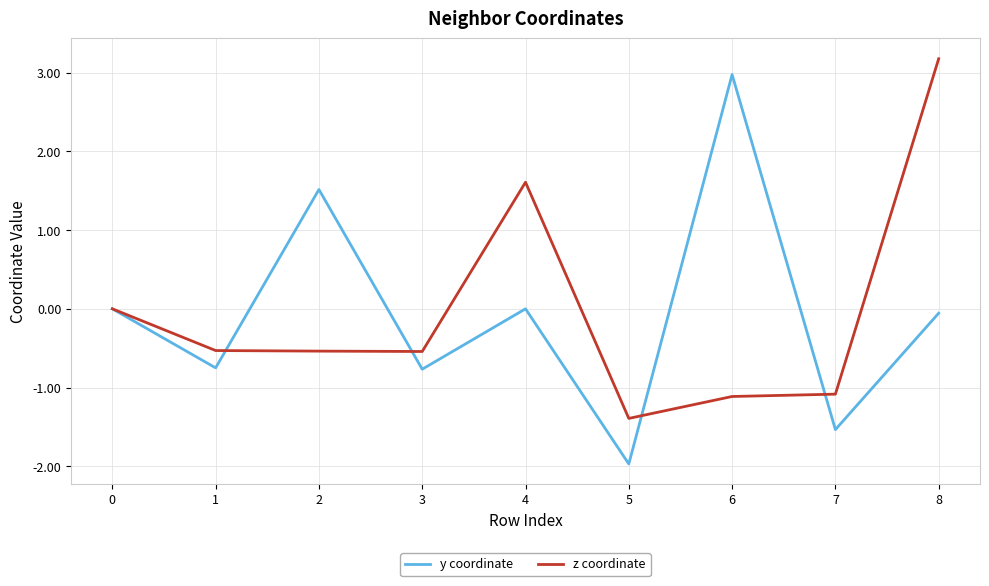

At which category is the sum across all series the highest?

8